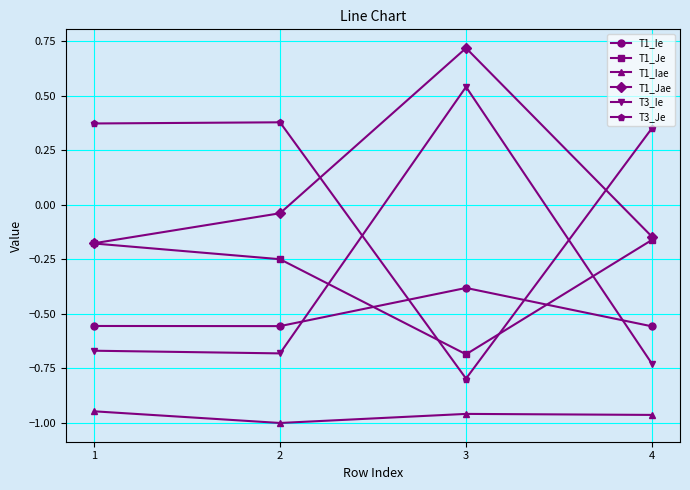

What is the value of the T3_Je point at the 3rd from the left?

-0.8